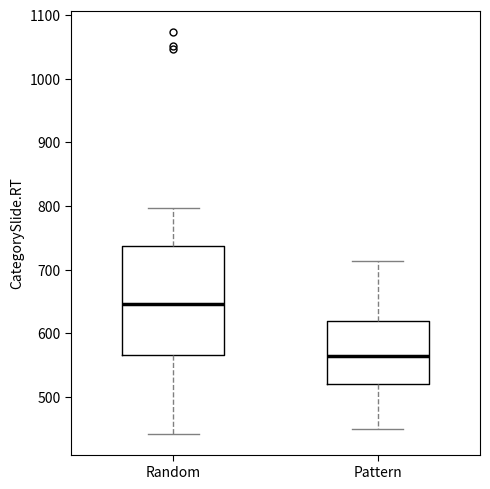

Reading left to right, read every box against the y-axis: the position of its median line, the range the box covers, and the ends of its whiskers. The values are not printed on the chart, so give them approximately, as read against the axis.

Random: median 650, box 570 to 740, whiskers 440 to 800
Pattern: median 560, box 520 to 620, whiskers 450 to 710